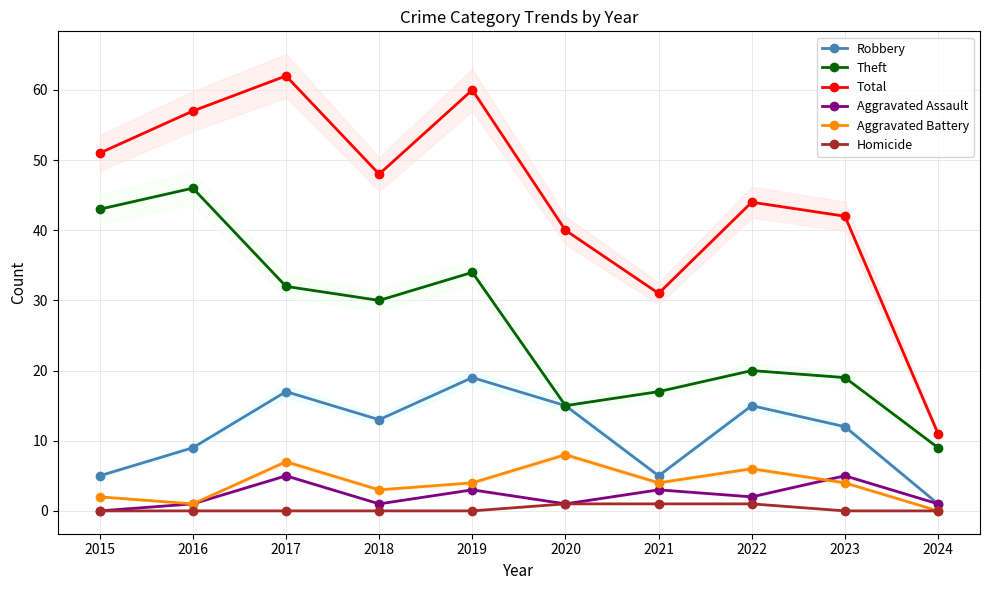

Which has a higher value, 2021 or 2015?

2021